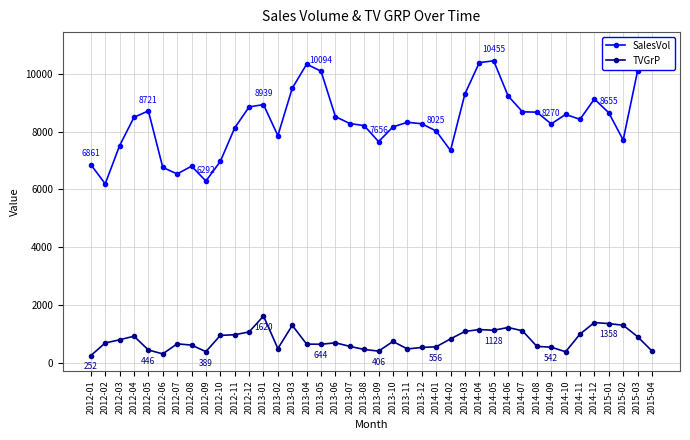

True or false: TVGrP and SalesVol cross at least once.

False